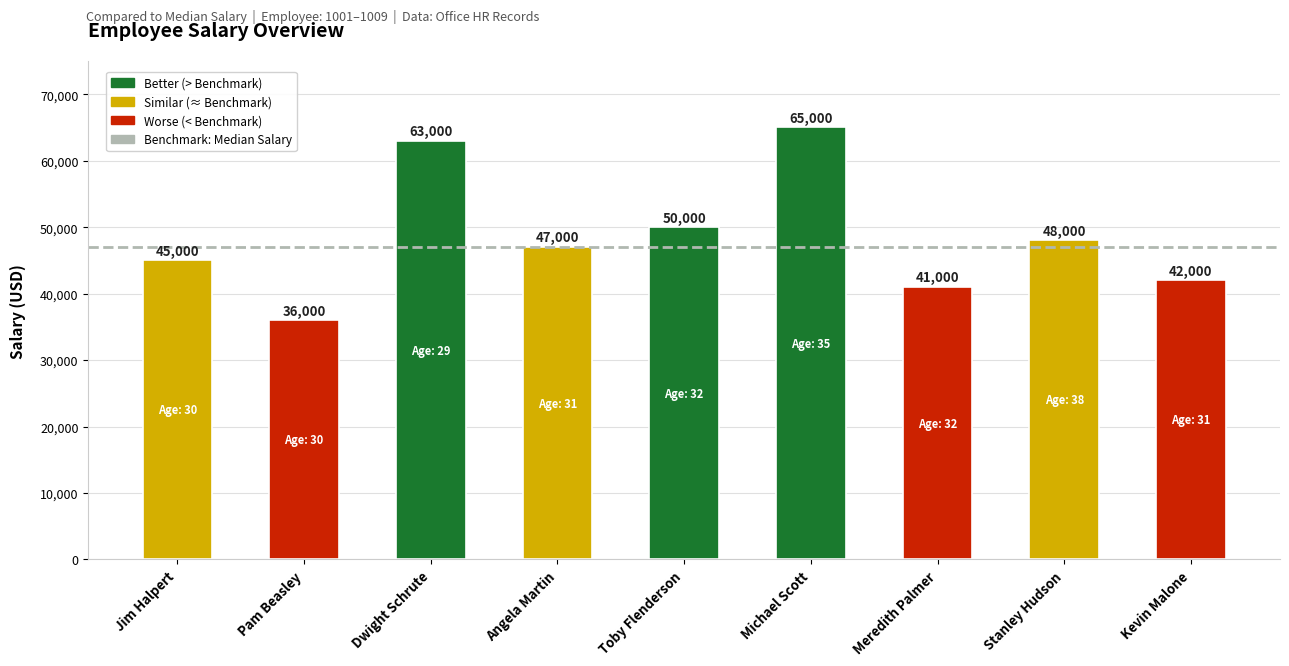

Reading left to right, transcribe all the data shown in this chart.

45000	36000	63000	47000	50000	65000	41000	48000	42000